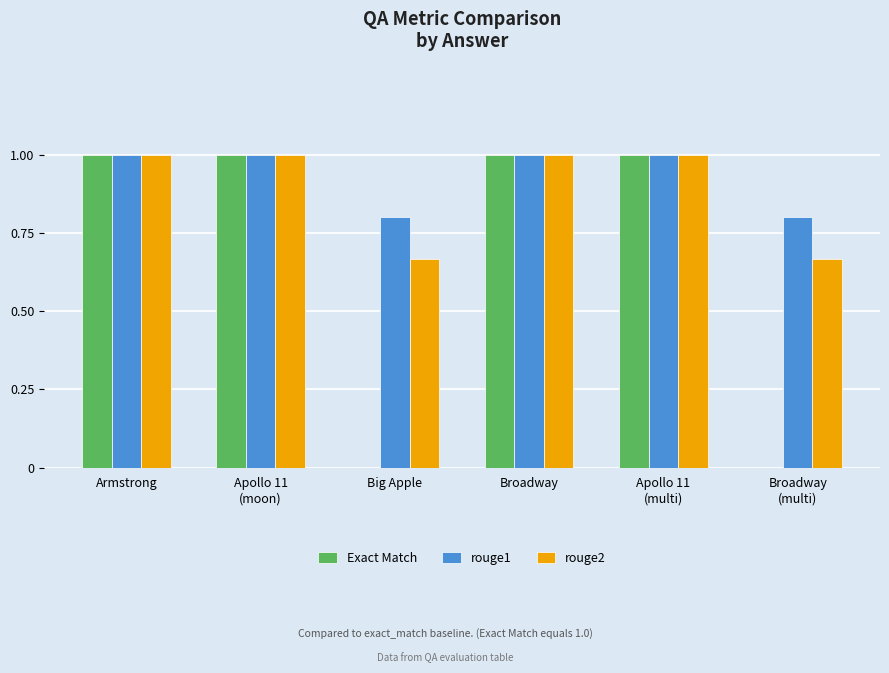

Read the rouge1 value at Apollo 11
(moon).

1.0